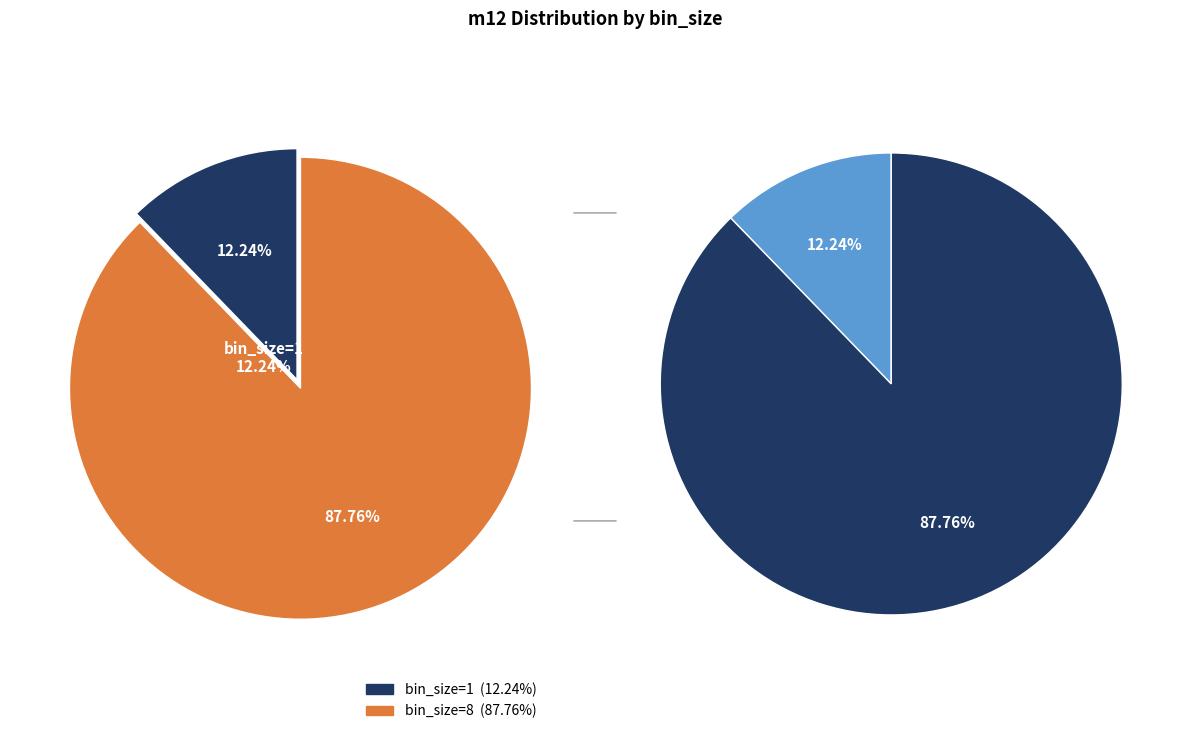

To the nearest percent, what is the difference between the bin_size=8 and bin_size=1 slice percentages?

76%